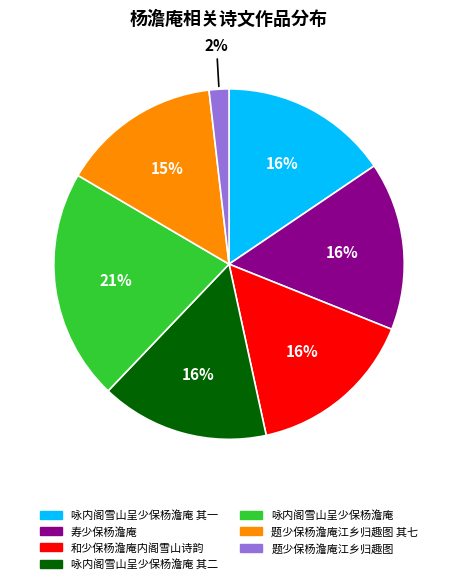

What percentage is the 题少保杨澹庵江乡归趣图 slice, to the nearest percent?

2%